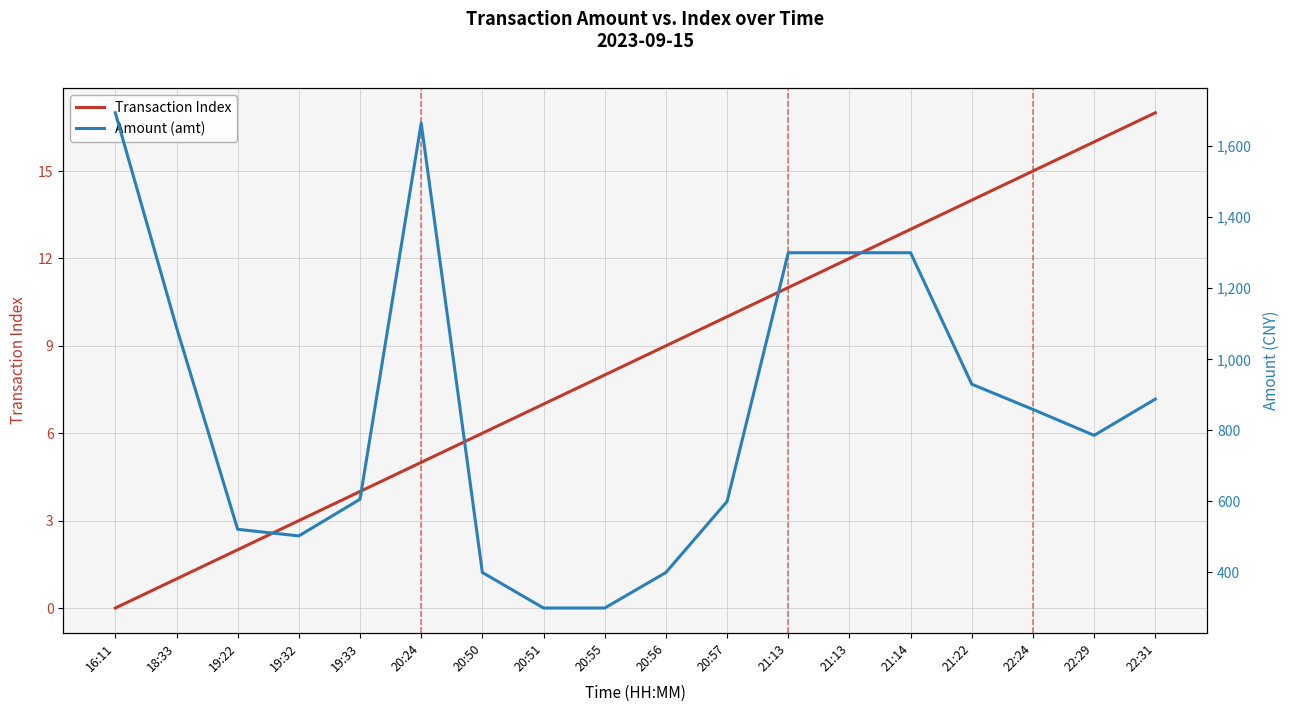

List the labels in order of Transaction Index value, smallest first.

16:11, 18:33, 19:22, 19:32, 19:33, 20:24, 20:50, 20:51, 20:55, 20:56, 20:57, 21:13, 21:13, 21:14, 21:22, 22:24, 22:29, 22:31